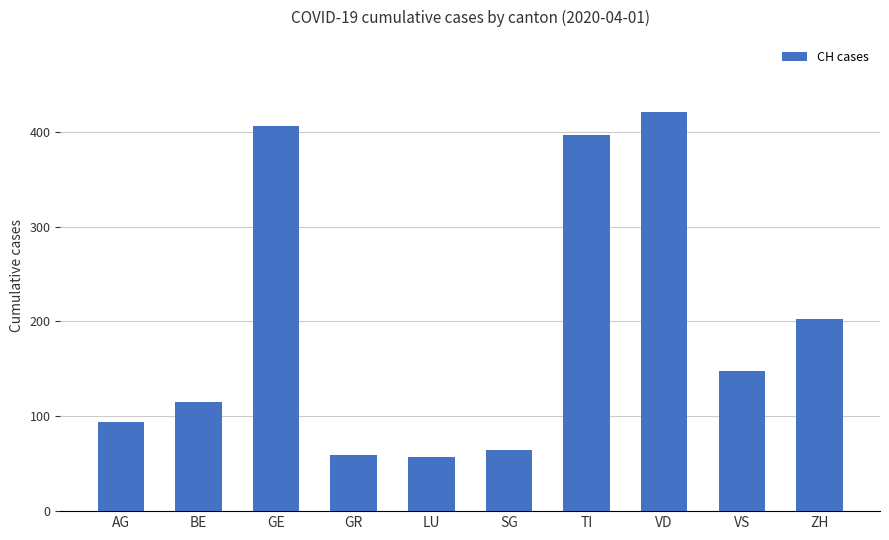

Read the value at SG.

64